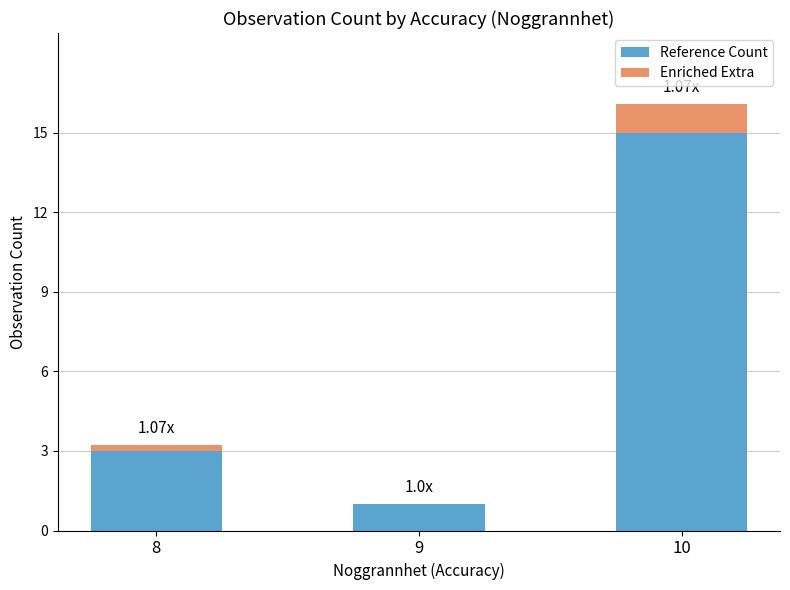

At which category is the sum across all series the highest?

10